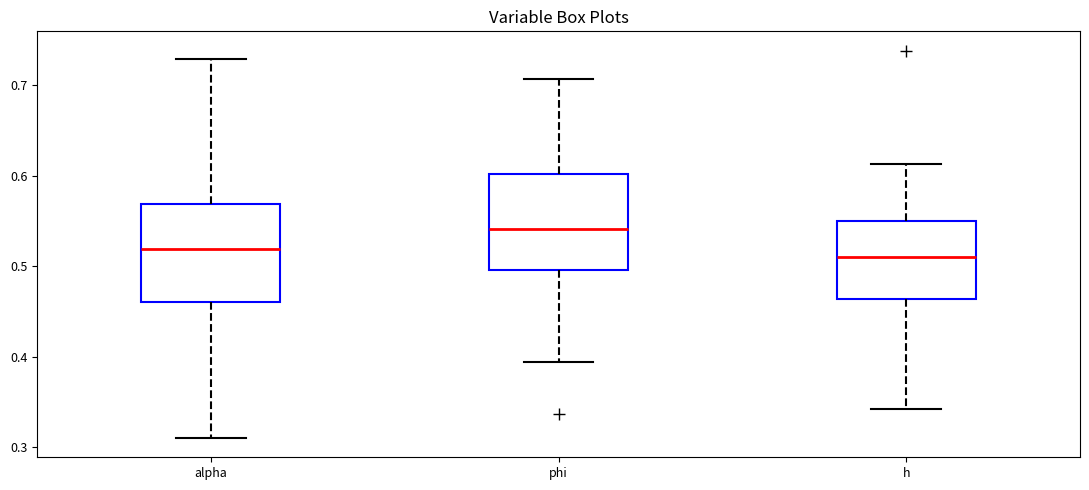

Reading left to right, read every box against the y-axis: the position of its median line, the range the box covers, and the ends of its whiskers. The values are not printed on the chart, so give them approximately, as read against the axis.

alpha: median 0.52, box 0.46 to 0.57, whiskers 0.31 to 0.73
phi: median 0.54, box 0.50 to 0.60, whiskers 0.39 to 0.71
h: median 0.51, box 0.46 to 0.55, whiskers 0.34 to 0.61